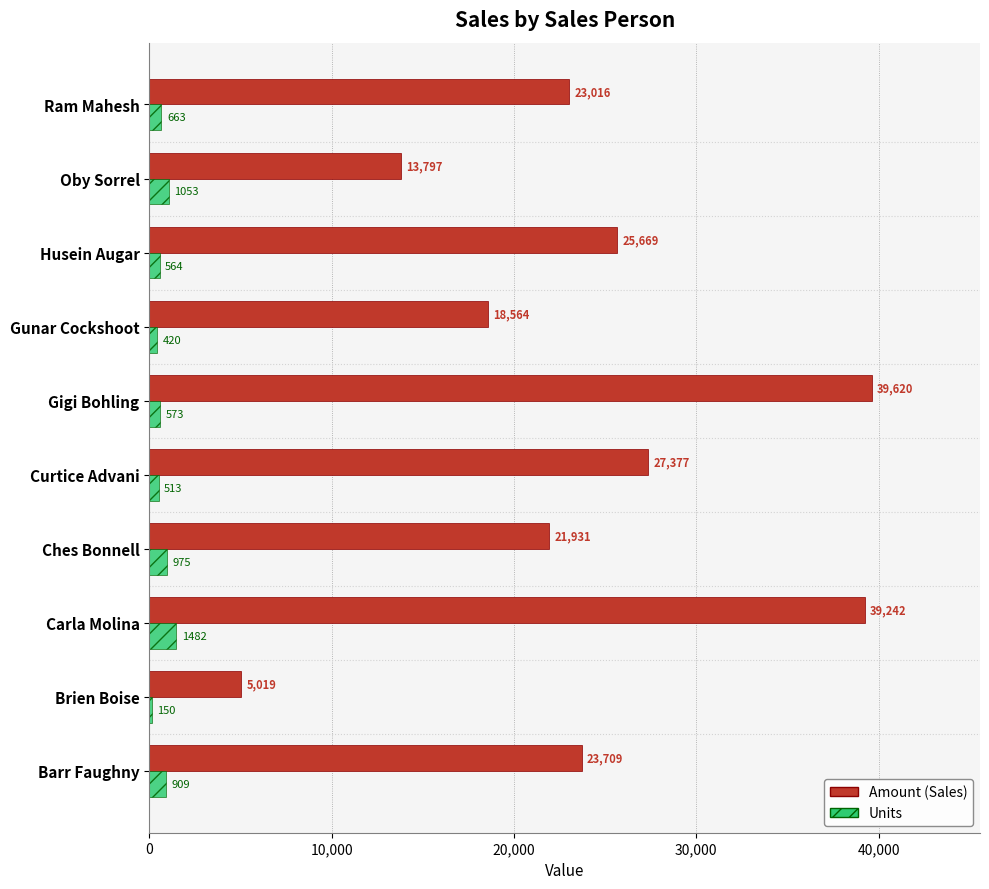

What is the total value across all series at Husein Augar?

26233